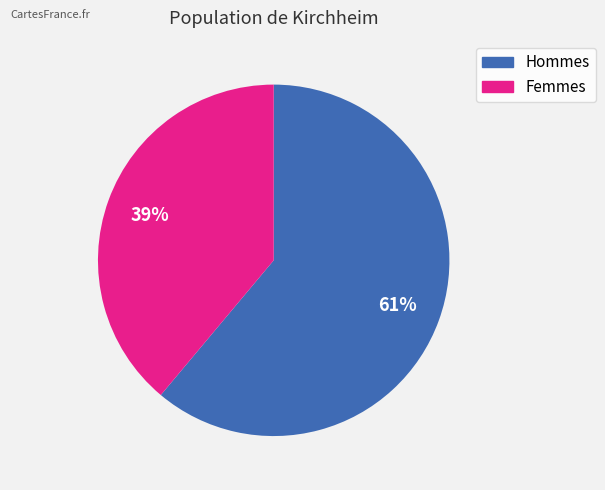

To the nearest percent, what is the difference between the largest and smallest slice percentages?

22%